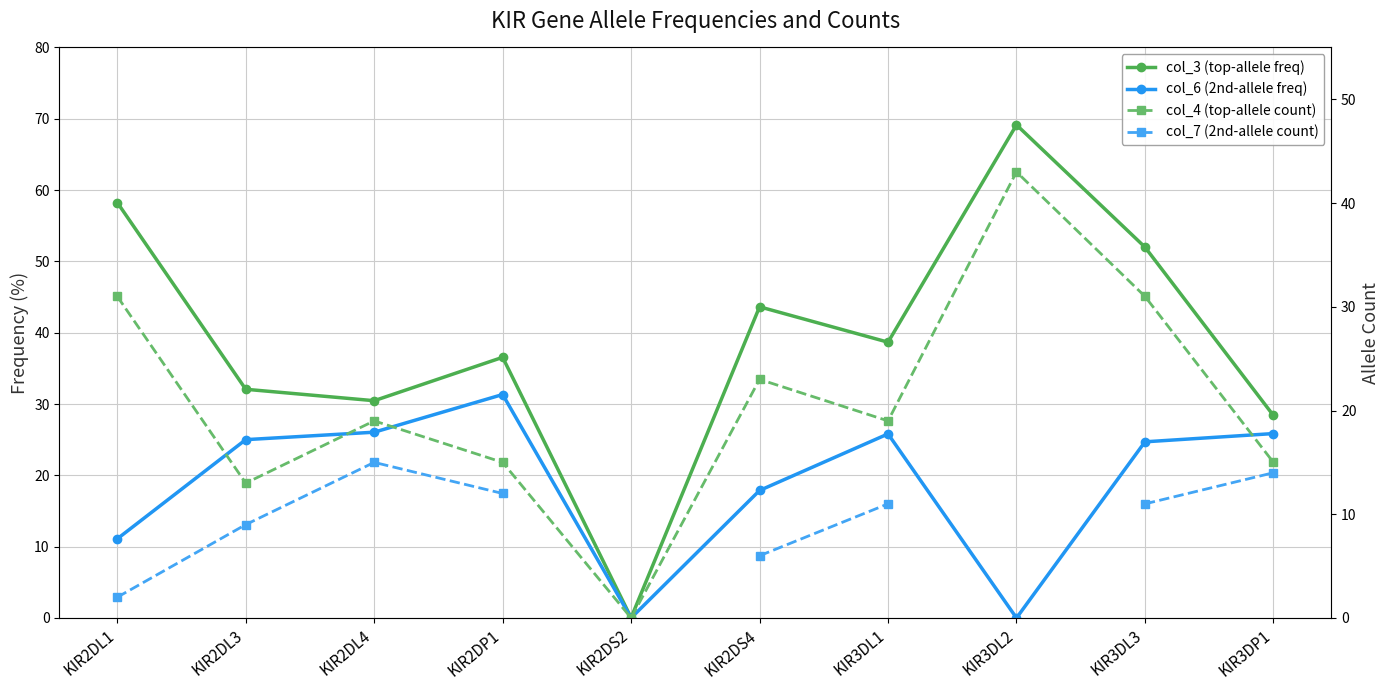

True or false: col_3 (top-allele freq) and col_4 (top-allele count) cross at least once.

False